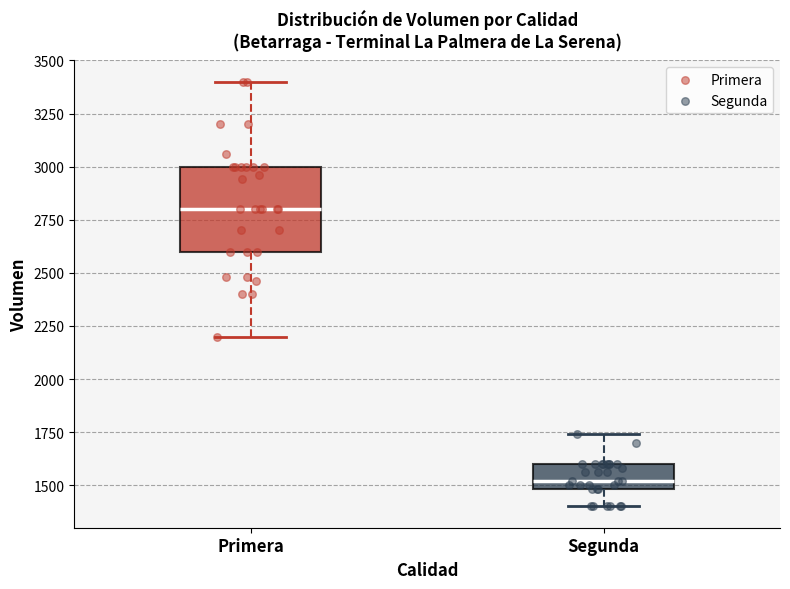

Which box's median line is the highest?

Primera